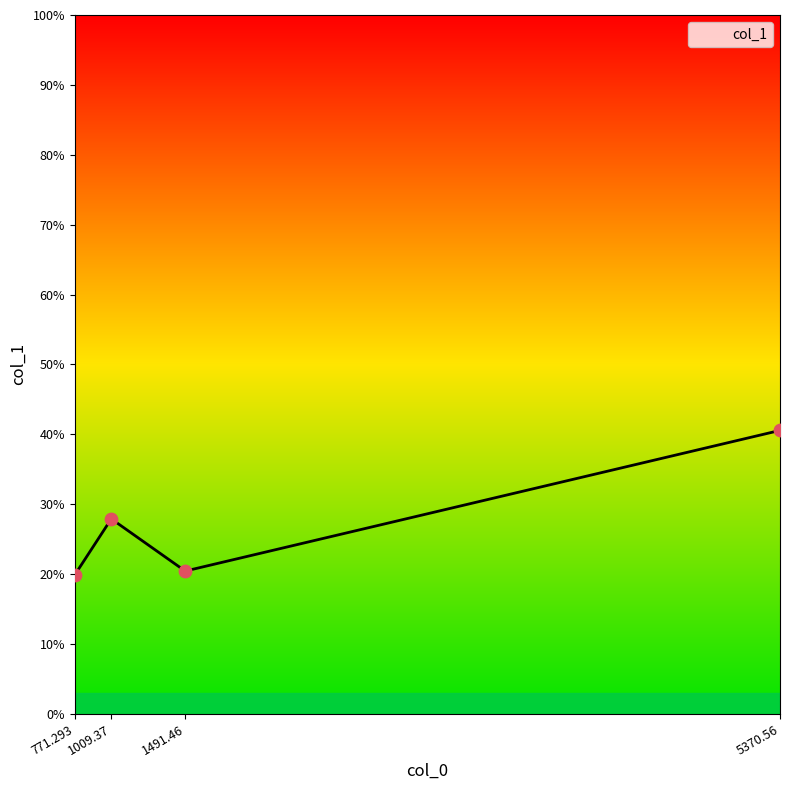

Which has a higher value, 771.293 or 1009.37?

1009.37